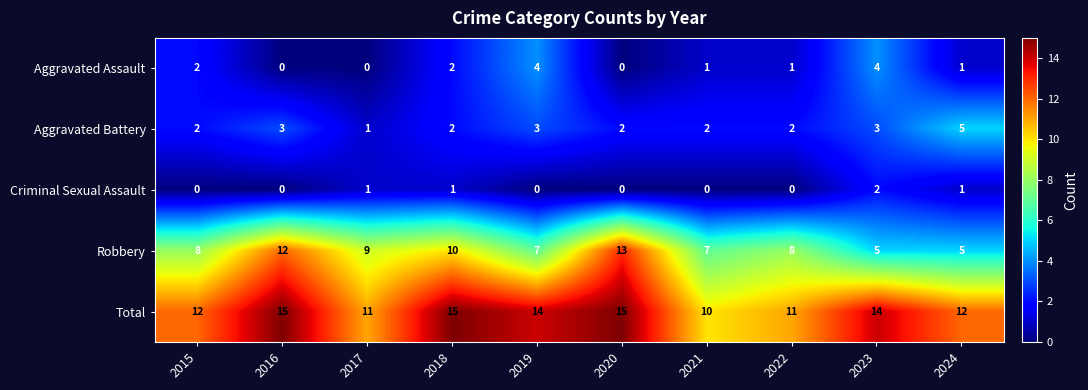

List the series in order of their peak value, highest first.

Total, Robbery, Aggravated Battery, Aggravated Assault, Criminal Sexual Assault